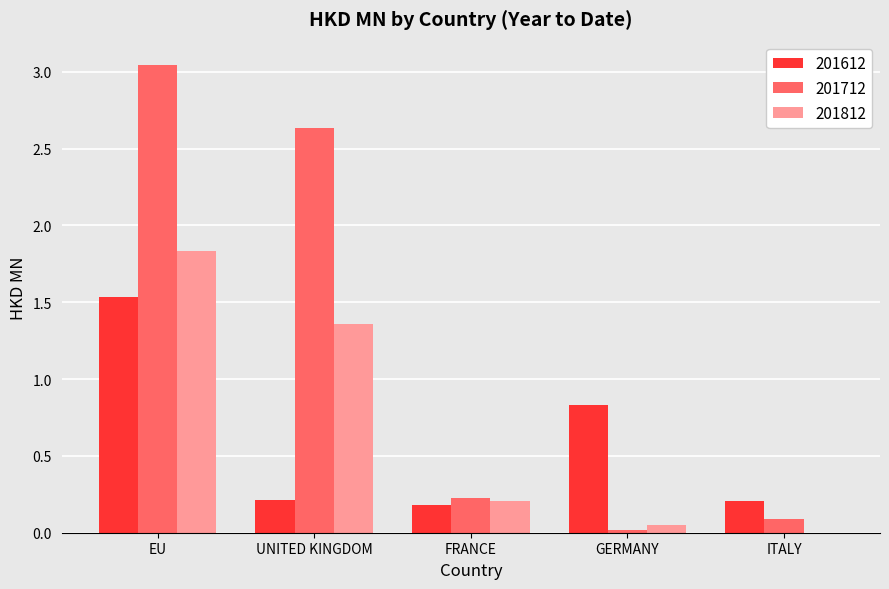

Which series changed the most between EU and UNITED KINGDOM?

201612